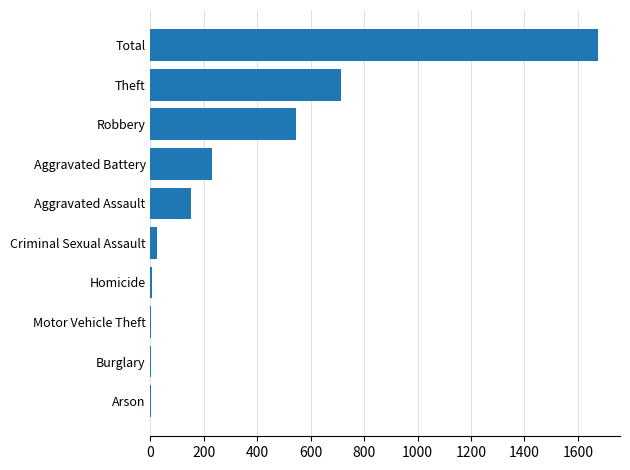

Where is the data nearest to the value 837?

Theft